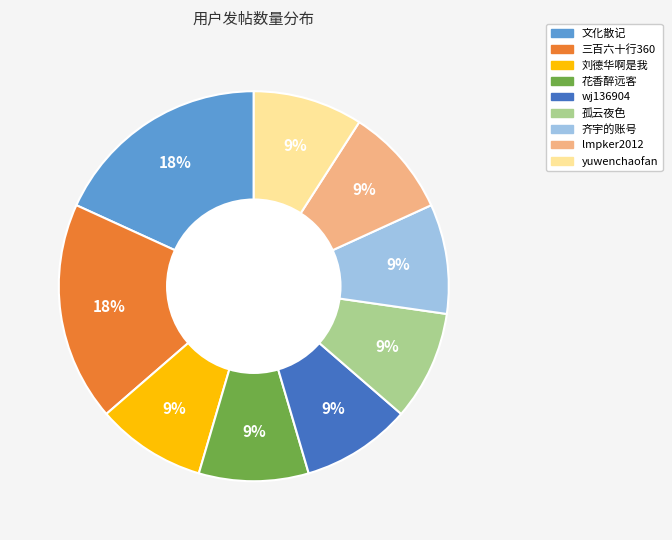

The 齐宇的账号 slice represents 9% of the pie. True or false?

True